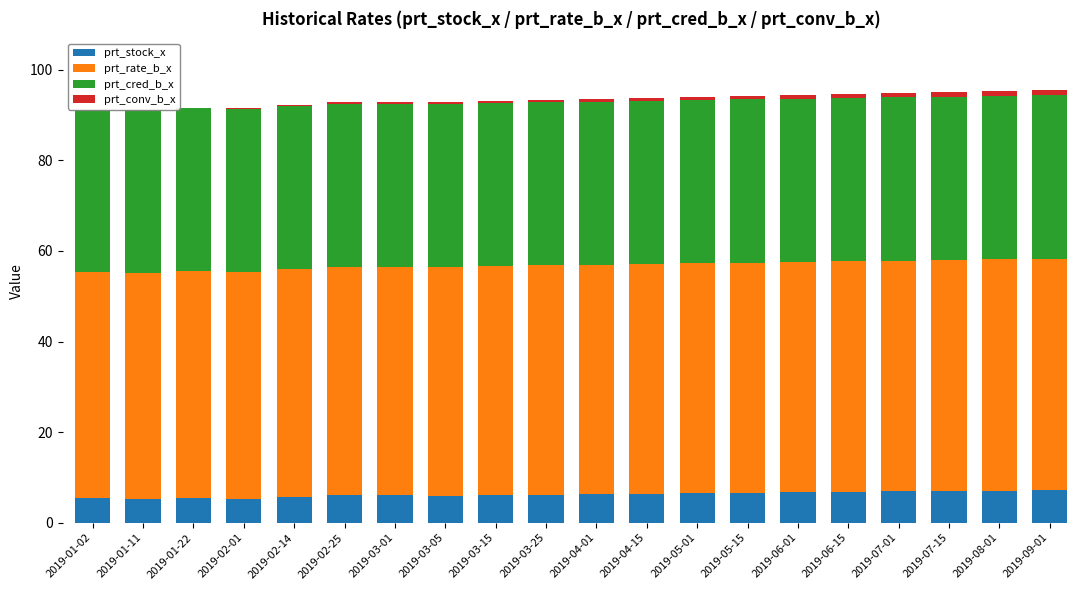

What is the maximum value for prt_stock_x?

7.2